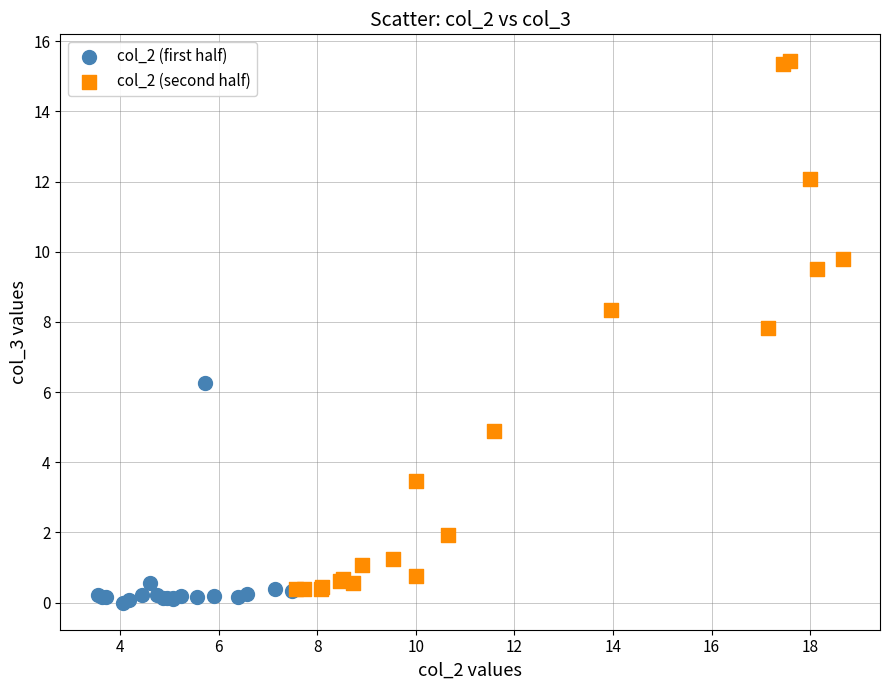

Which series reaches the maximum Y coordinate?

col_2 (second half)